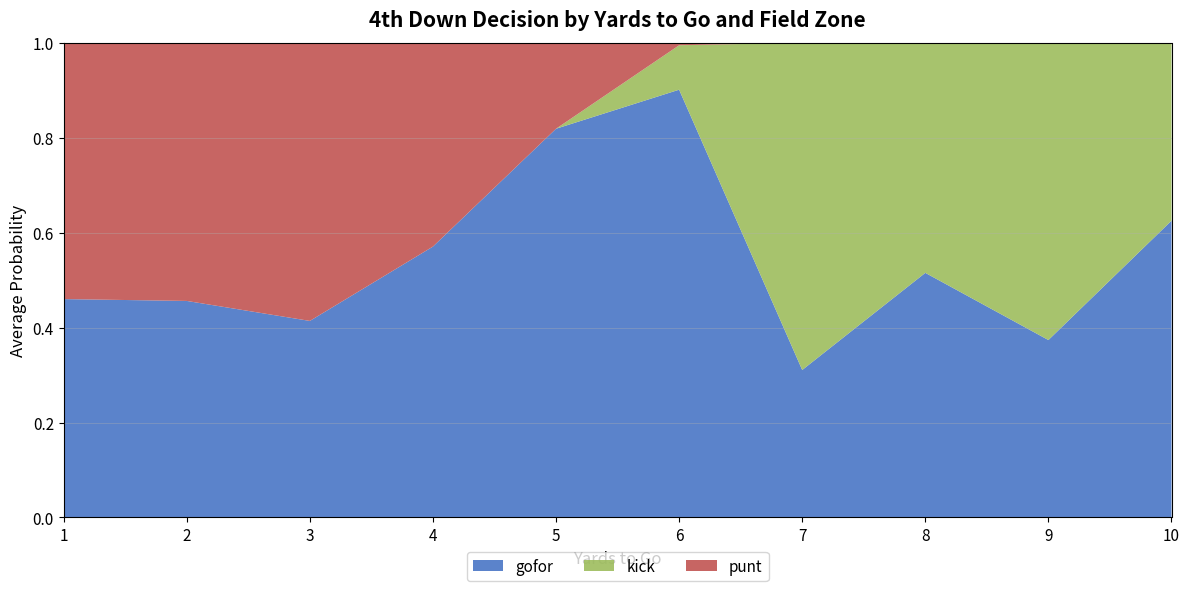

Which category has the highest value in the gofor series?

6